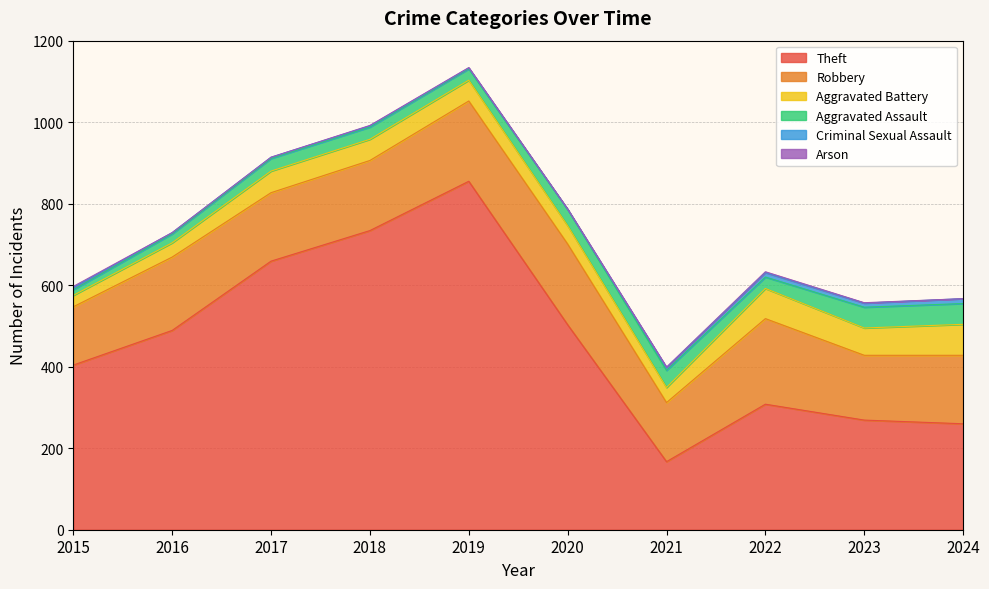

Where is Theft nearest to the value 511?

2020